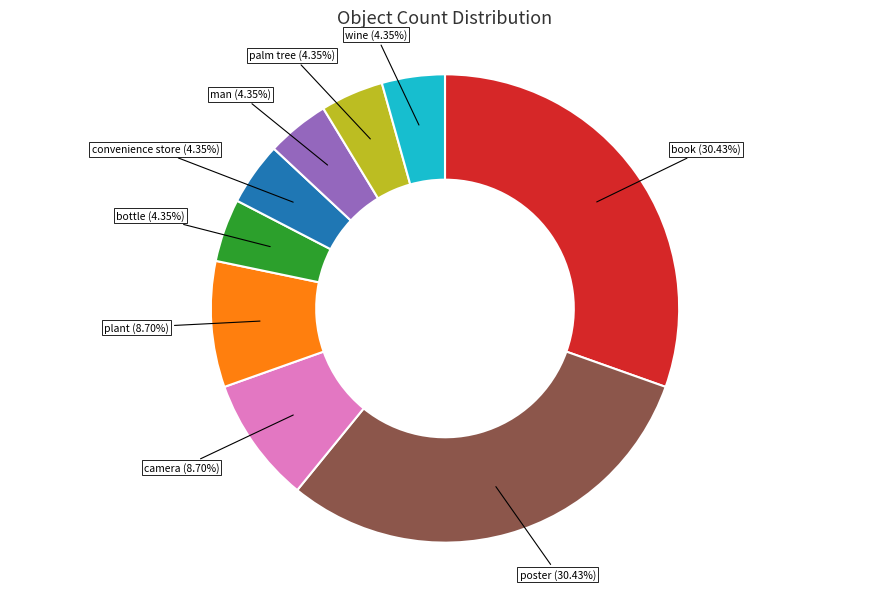

Is there a majority slice in this chart?

No